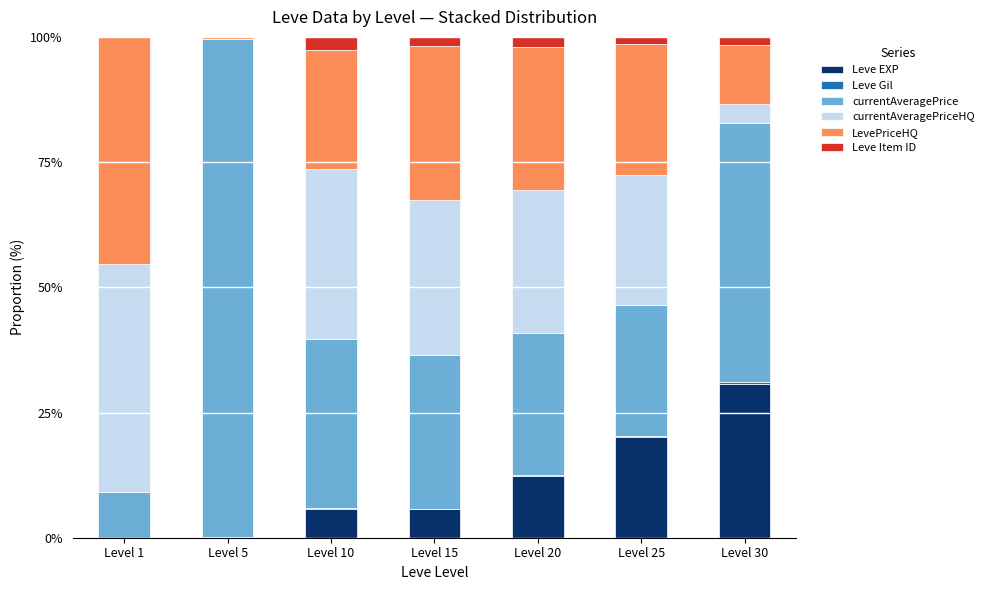

What is the highest value of the Leve EXP series?

30.8